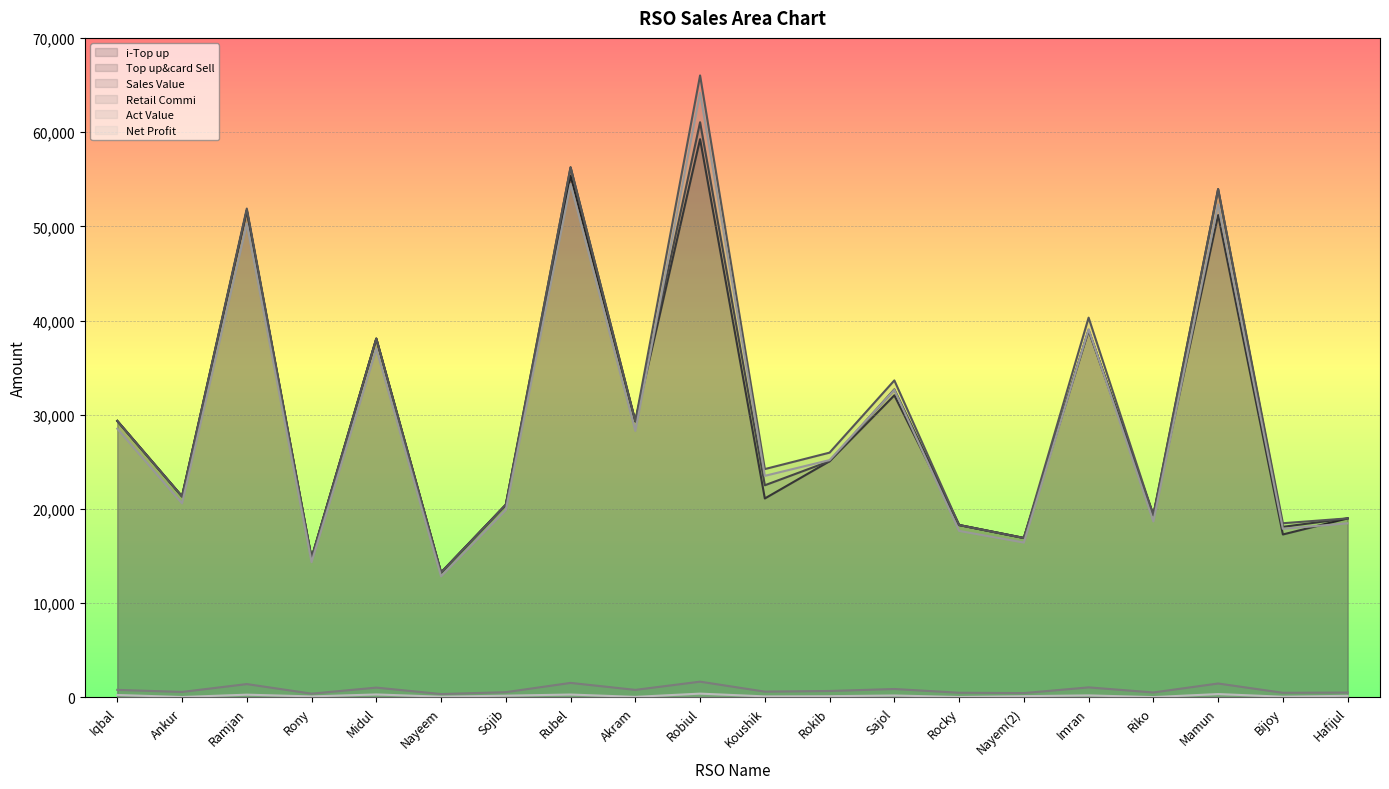

Between Rocky and Nayem(2), which series saw the biggest shift?

i-Top up